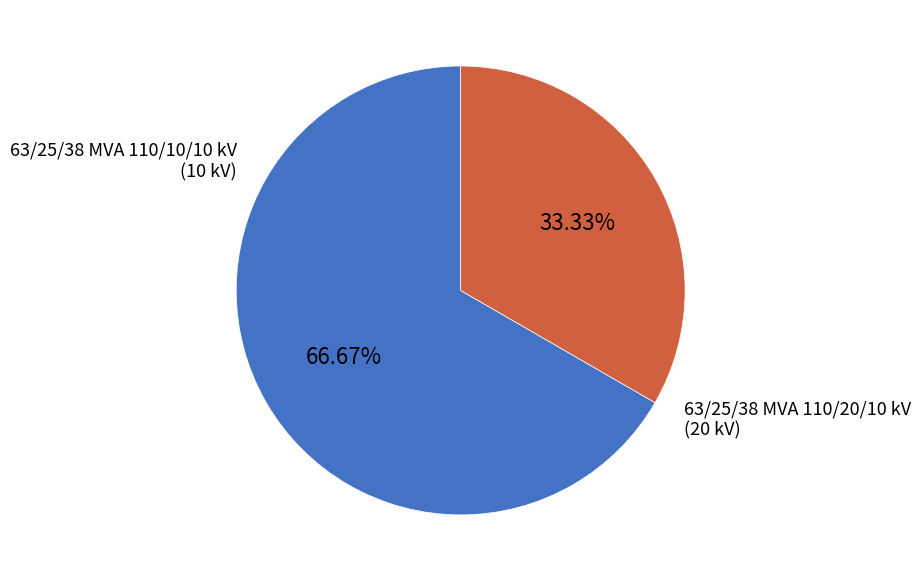

Is there any slice that represents more than half of the pie?

Yes